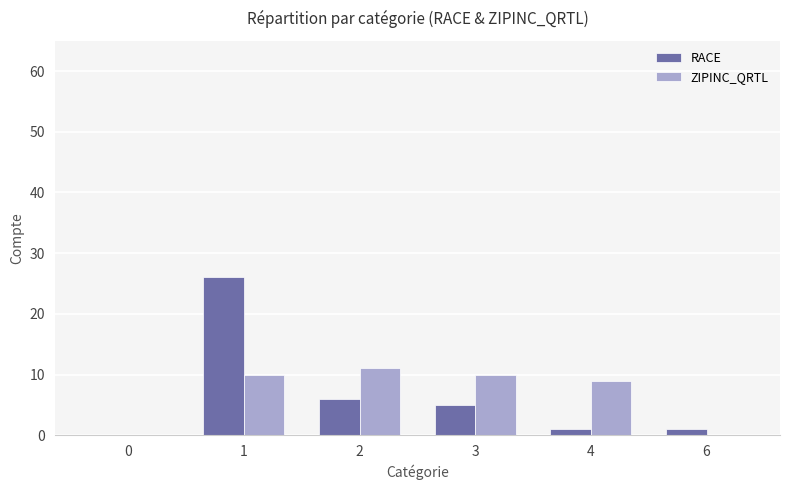

What is the highest value of the ZIPINC_QRTL series?

11